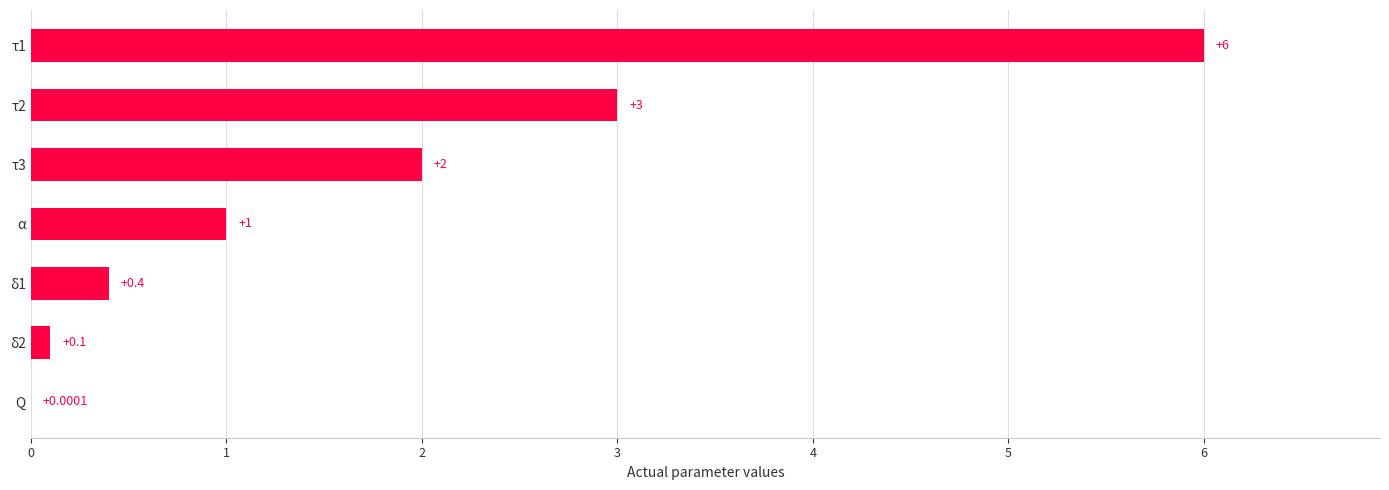

What is the sum of the values at τ3 and τ2?

5.0